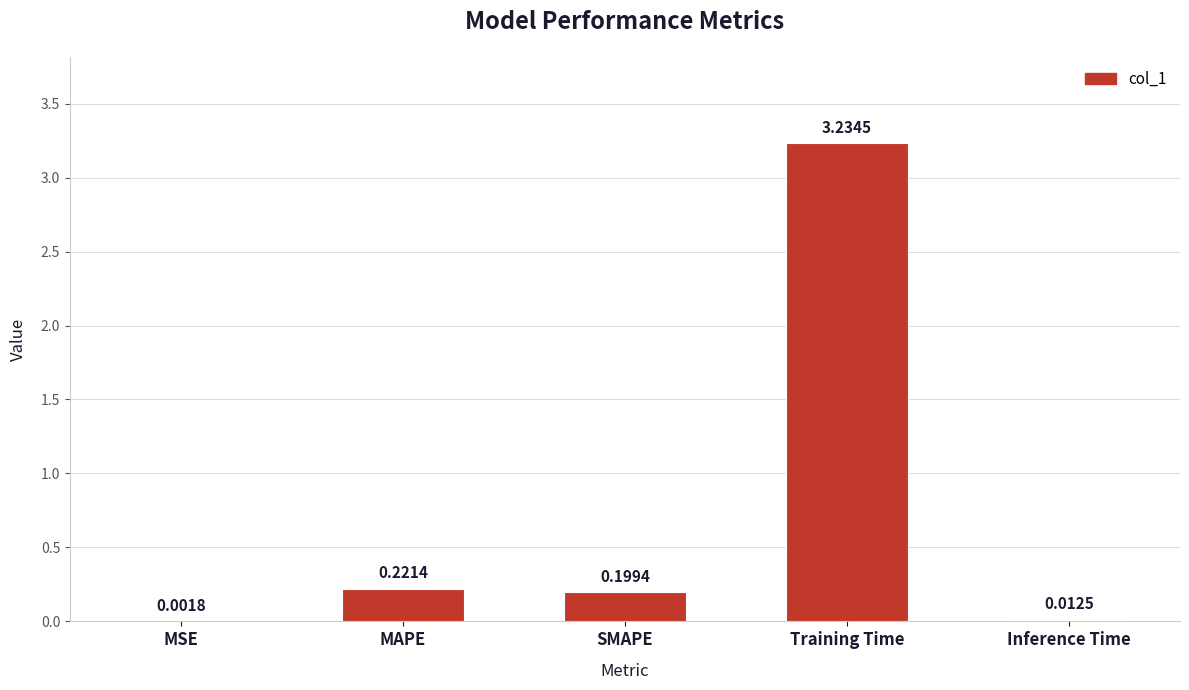

Which category has the highest value across all series?

Training Time